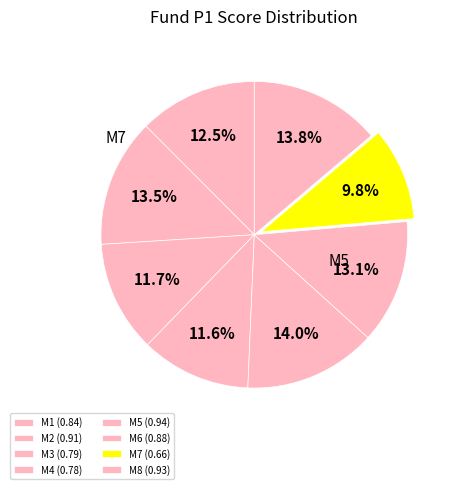

The M3 slice represents 12% of the pie. True or false?

True